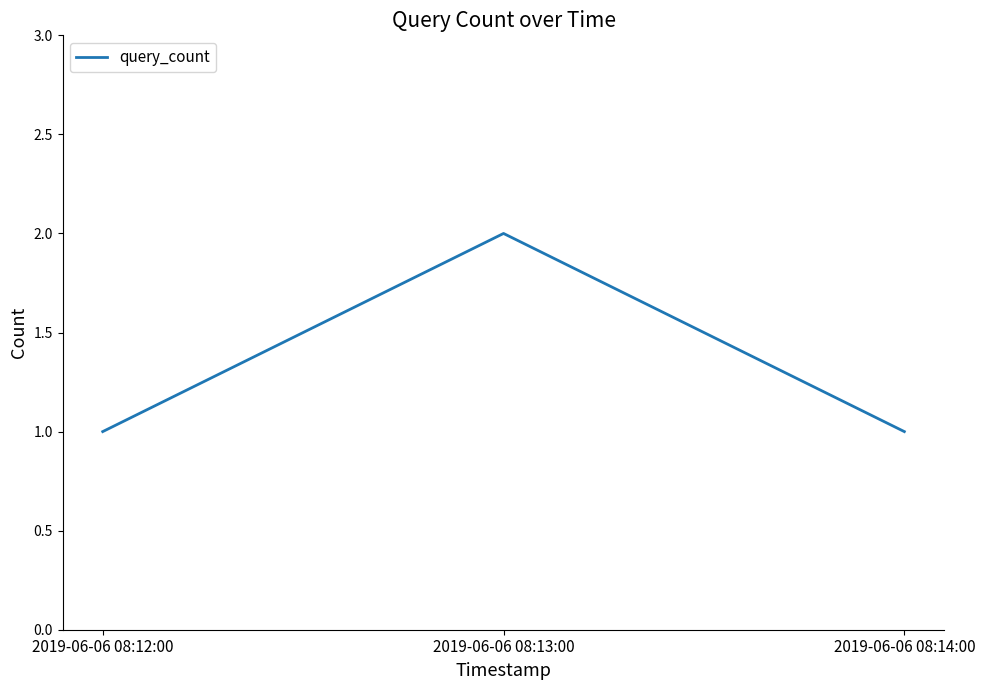

Read the value at 2019-06-06 08:12:00.

1